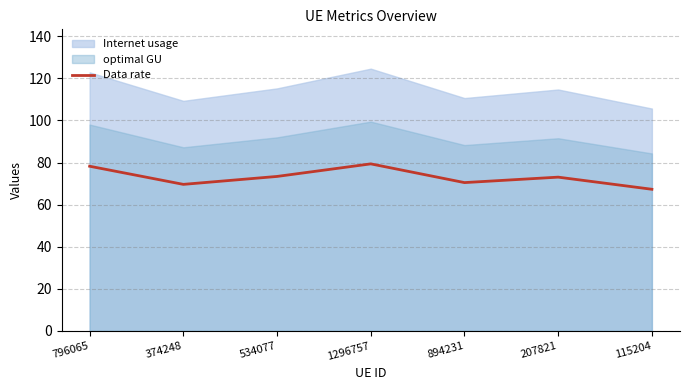

What is the label of the 3rd point from the right?

894231